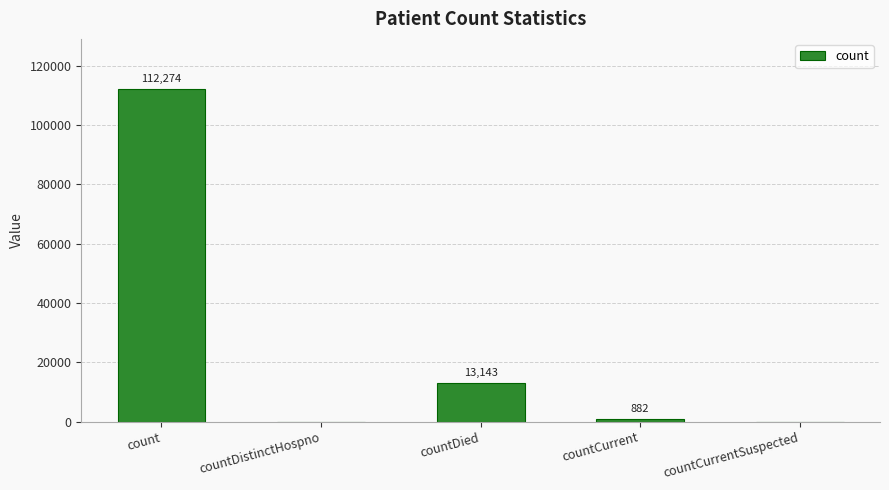

The value at countDied is 4266. True or false?

False